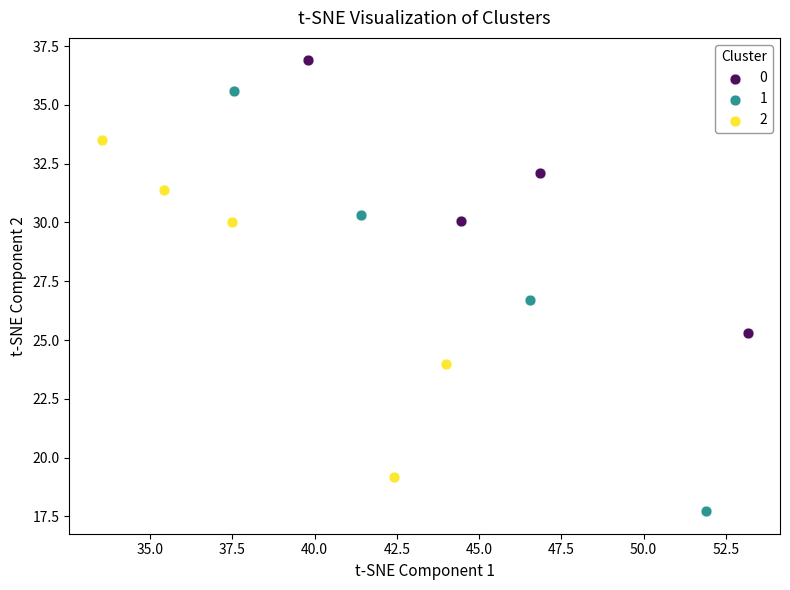

What are all the series names shown in the legend?

0, 1, 2